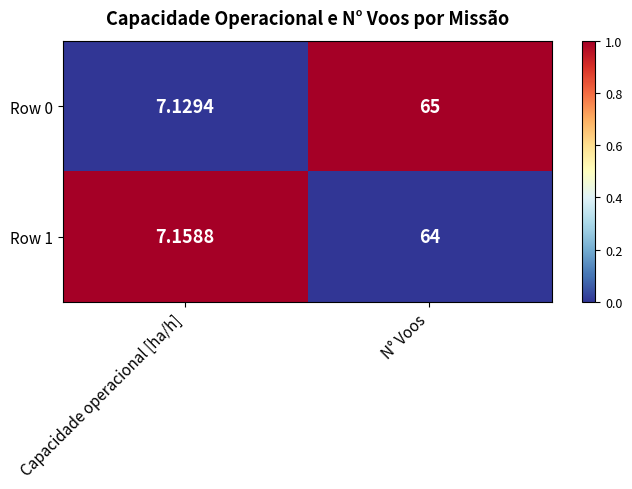

Rank the categories by Row 0 value from lowest to highest.

Capacidade operacional [ha/h], N° Voos